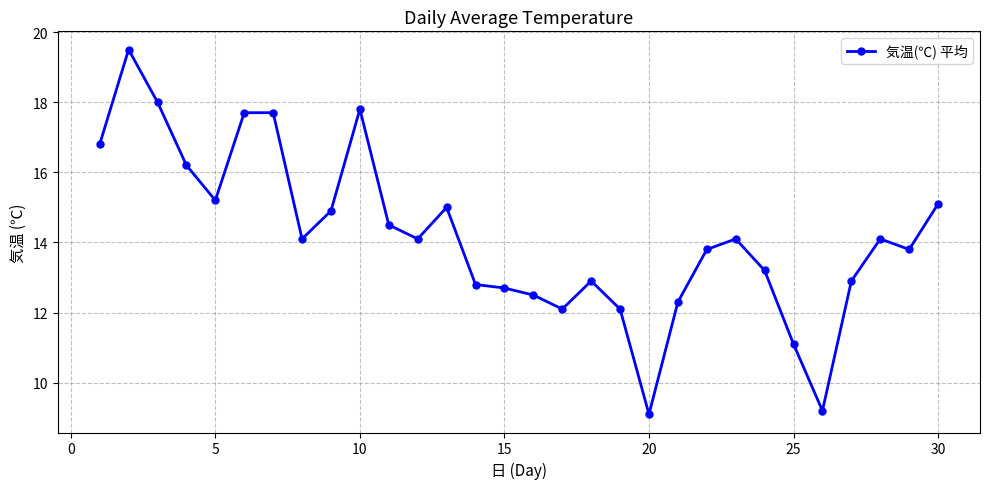

Does the chart display data point markers on the line(s)?

Yes